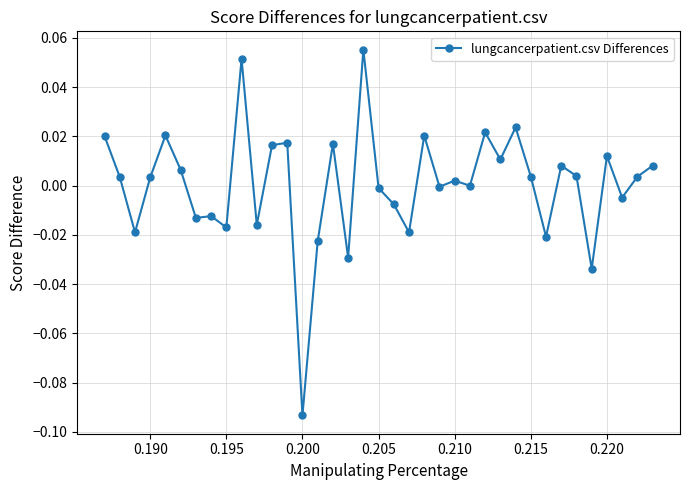

At which category does the chart reach its minimum across all series?

0.200